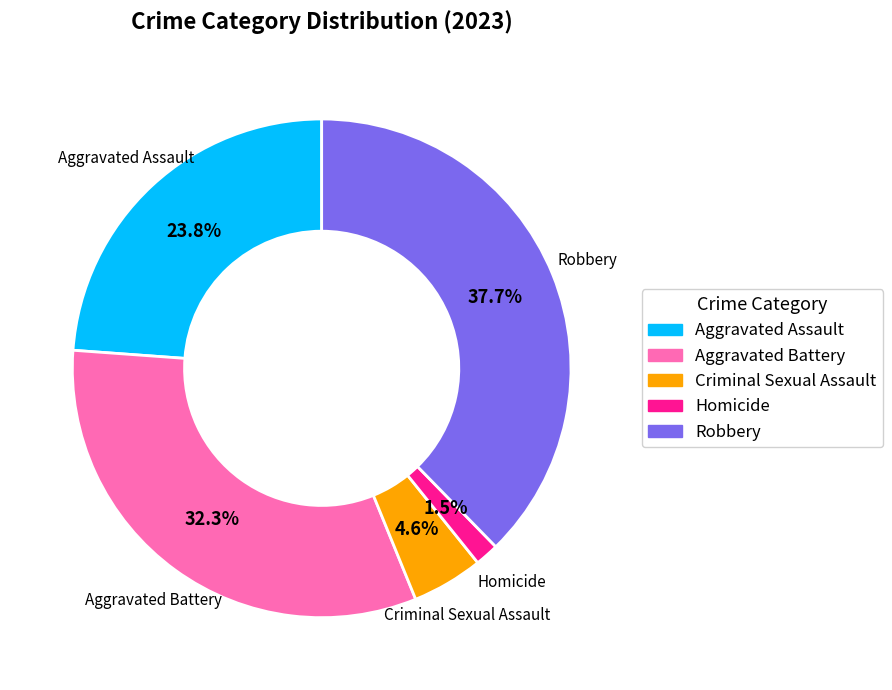

Between Aggravated Battery and Homicide, which is larger?

Aggravated Battery